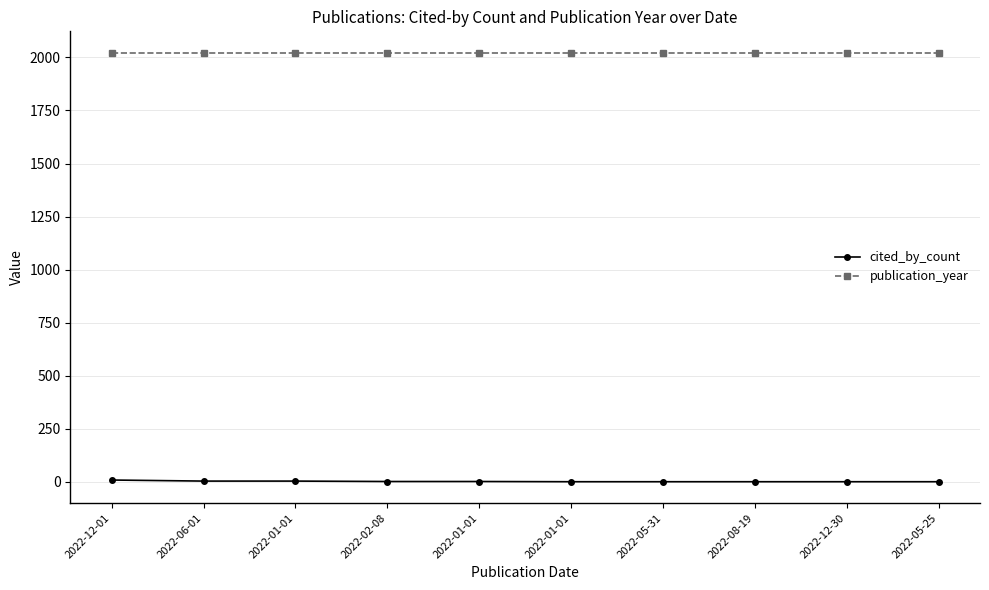

How many data points does each series have?

10